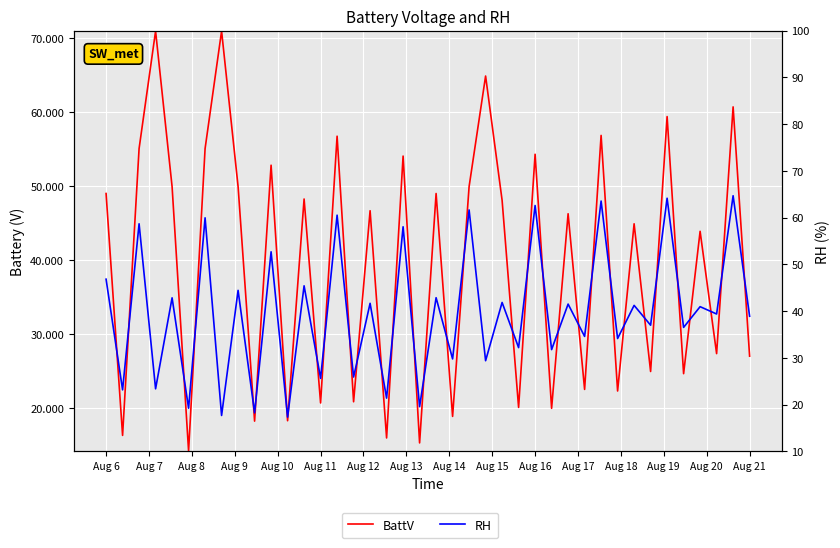

The BattV series shows 36.9 at Aug 16. True or false?

False